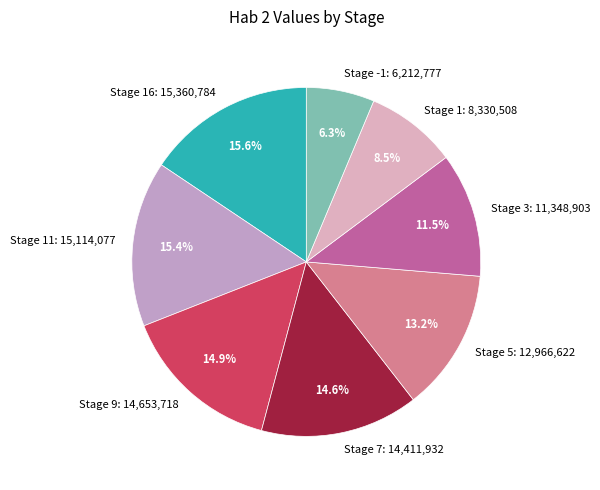

What is the smallest slice in the pie chart?

Stage -1: 6,212,777